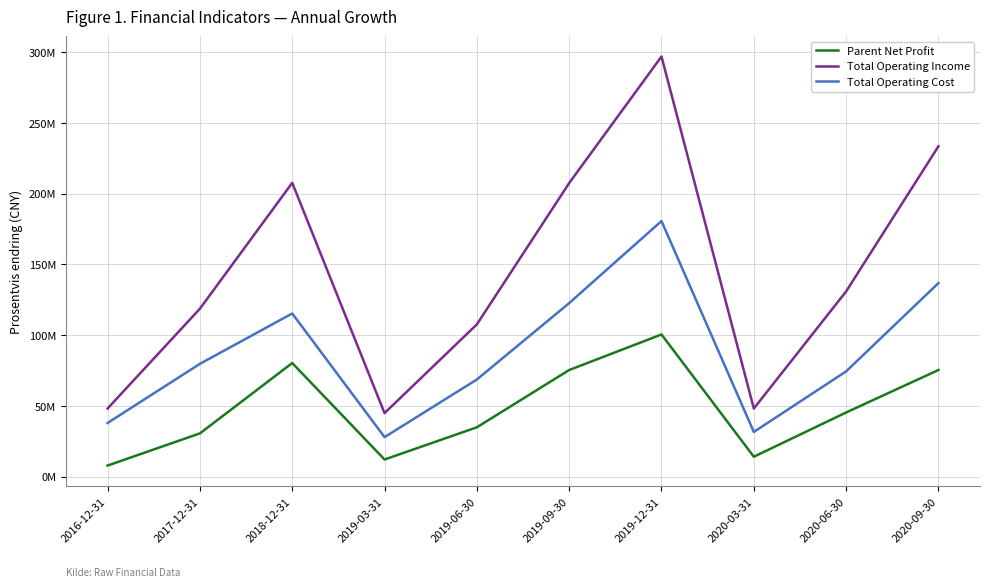

What position from the left is 2020-09-30?

10